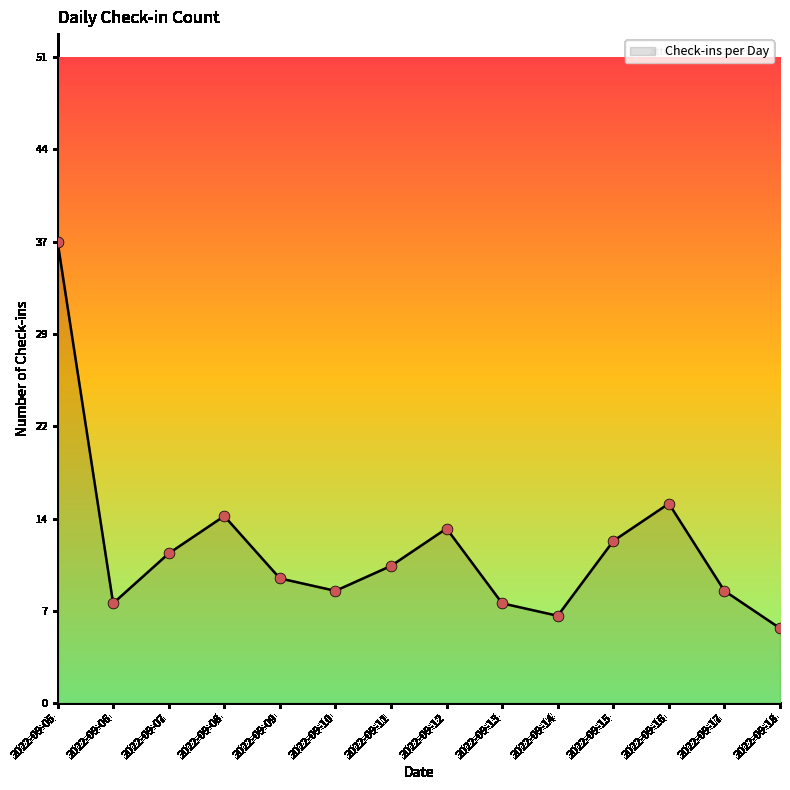

What is the change in value from 2022-09-08 to 2022-09-12?

-1